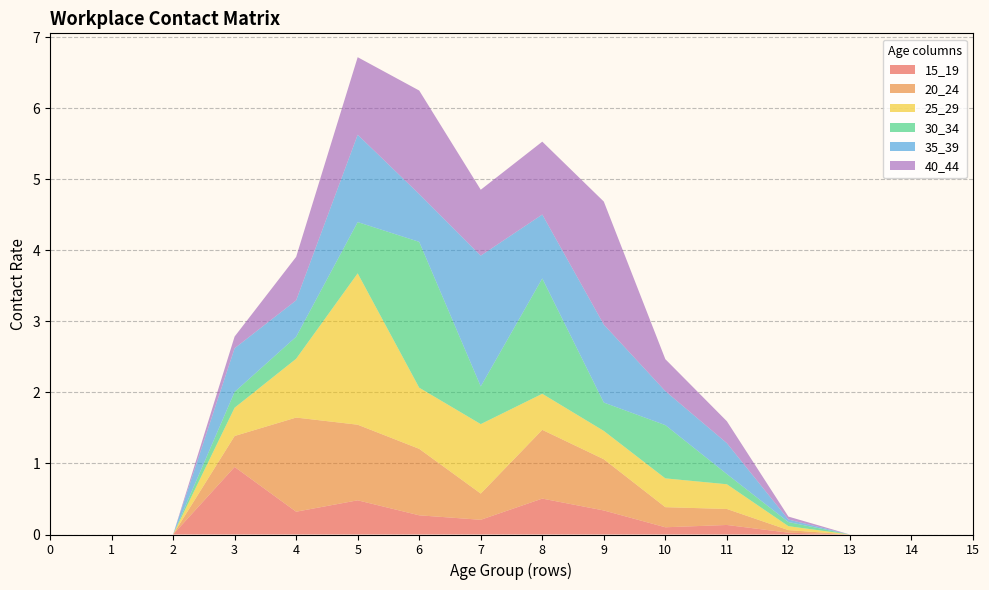

Reading left to right, list all the values displayed in this chart.

15_19: 0=0.0	1=0.0	2=0.0	3=1.0	4=0.3	5=0.5	6=0.3	7=0.2	8=0.5	9=0.3	10=0.1	11=0.1	12=0.0	13=0.0	14=0.0	15=0.0
20_24: 0=0.0	1=0.0	2=0.0	3=0.4	4=1.3	5=1.1	6=0.9	7=0.4	8=1.0	9=0.7	10=0.3	11=0.2	12=0.0	13=0.0	14=0.0	15=0.0
25_29: 0=0.0	1=0.0	2=0.0	3=0.4	4=0.8	5=2.1	6=0.9	7=1.0	8=0.5	9=0.4	10=0.4	11=0.3	12=0.1	13=0.0	14=0.0	15=0.0
30_34: 0=0.0	1=0.0	2=0.0	3=0.2	4=0.3	5=0.7	6=2.1	7=0.5	8=1.6	9=0.4	10=0.8	11=0.1	12=0.1	13=0.0	14=0.0	15=0.0
35_39: 0=0.0	1=0.0	2=0.0	3=0.6	4=0.5	5=1.2	6=0.7	7=1.8	8=0.9	9=1.1	10=0.5	11=0.4	12=0.0	13=0.0	14=0.0	15=0.0
40_44: 0=0.0	1=0.0	2=0.0	3=0.2	4=0.6	5=1.1	6=1.5	7=0.9	8=1.0	9=1.7	10=0.4	11=0.3	12=0.0	13=0.0	14=0.0	15=0.0